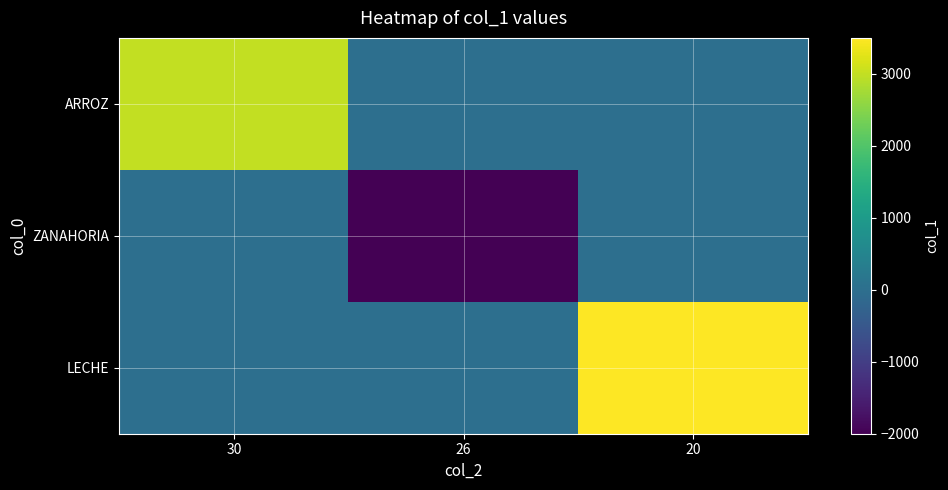

Rank the series at 30 from lowest to highest value.

ZANAHORIA, LECHE, ARROZ